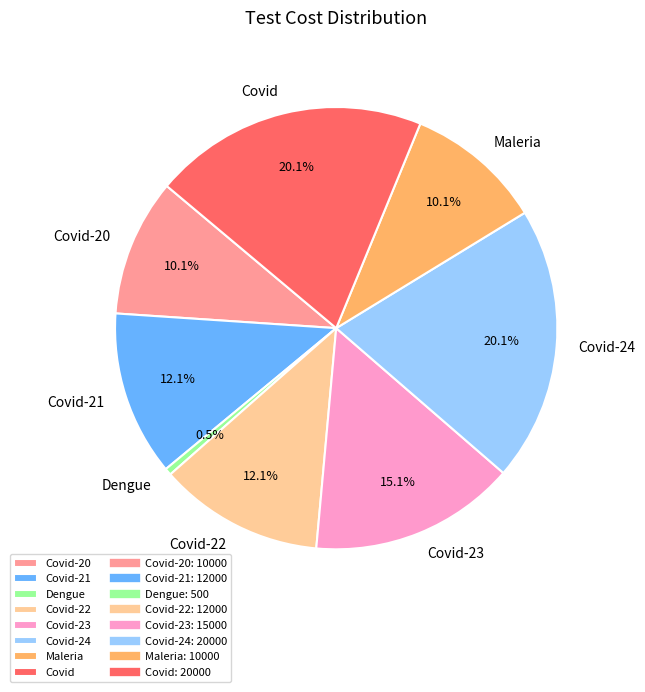

How many slices are in this pie chart?

8